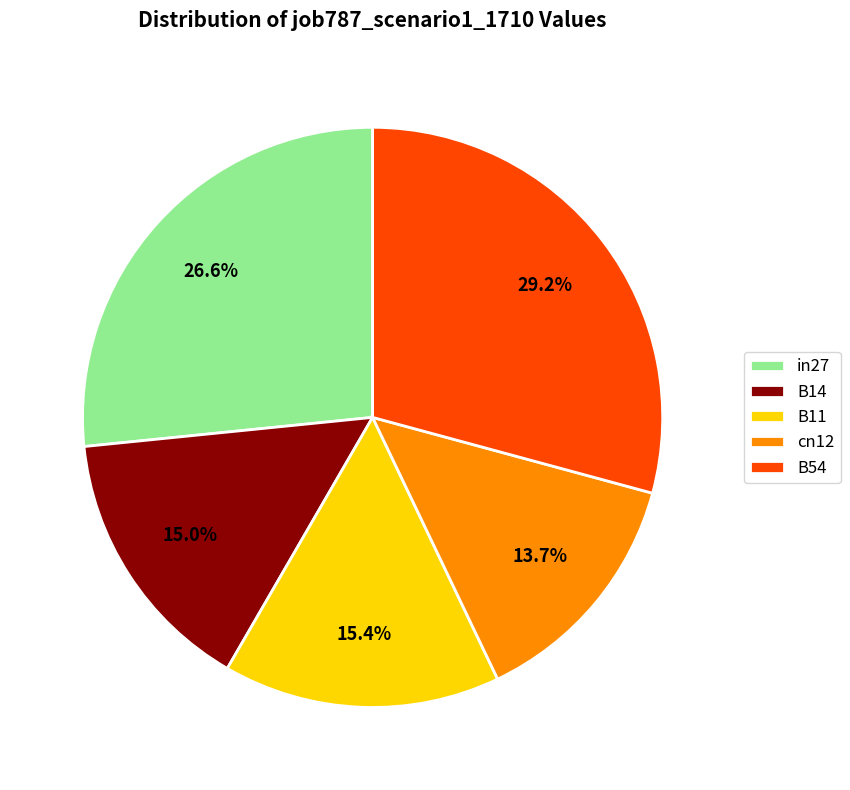

Does any single category account for the majority?

No